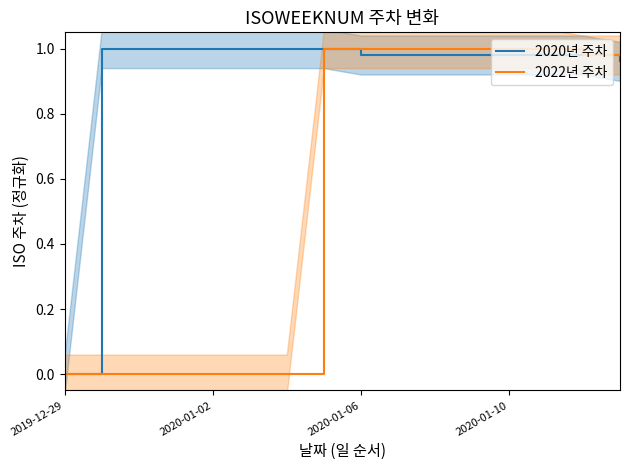

At which label is 2020년 주차 closest to 0?

2019-12-29